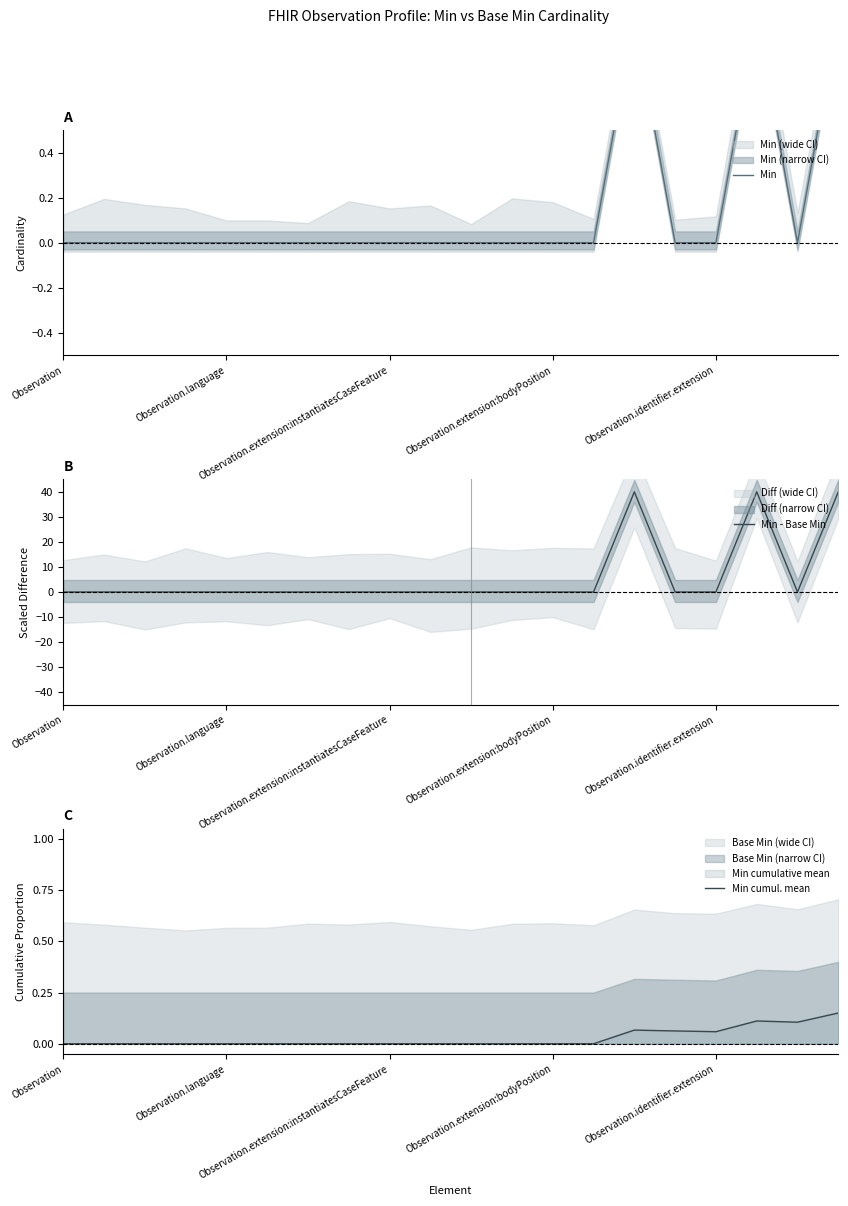

What is the spread (max minus min) of values at 15?

0.1